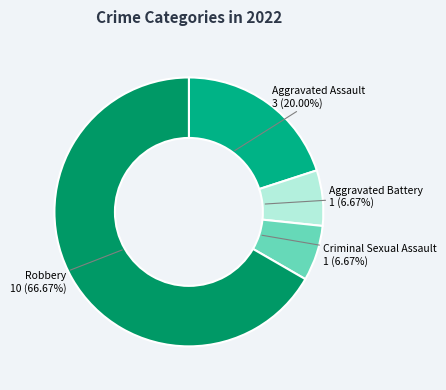

Is it true that Robbery is 67% of the pie?

True